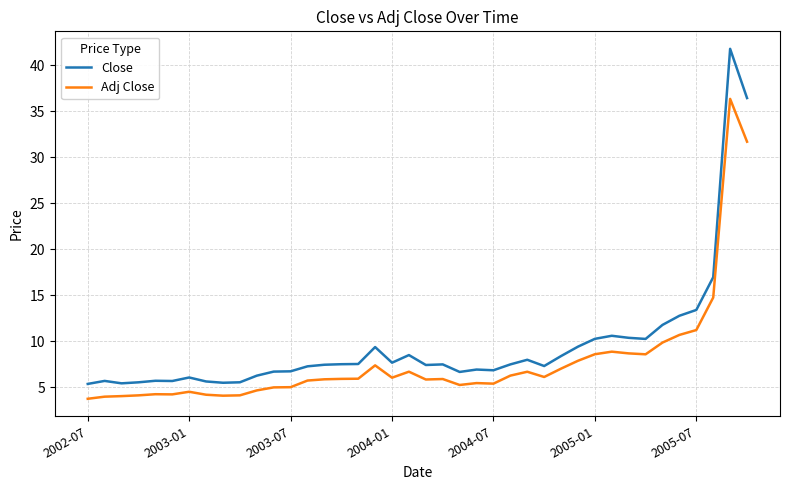

Which series has the widest spread of values?

Close